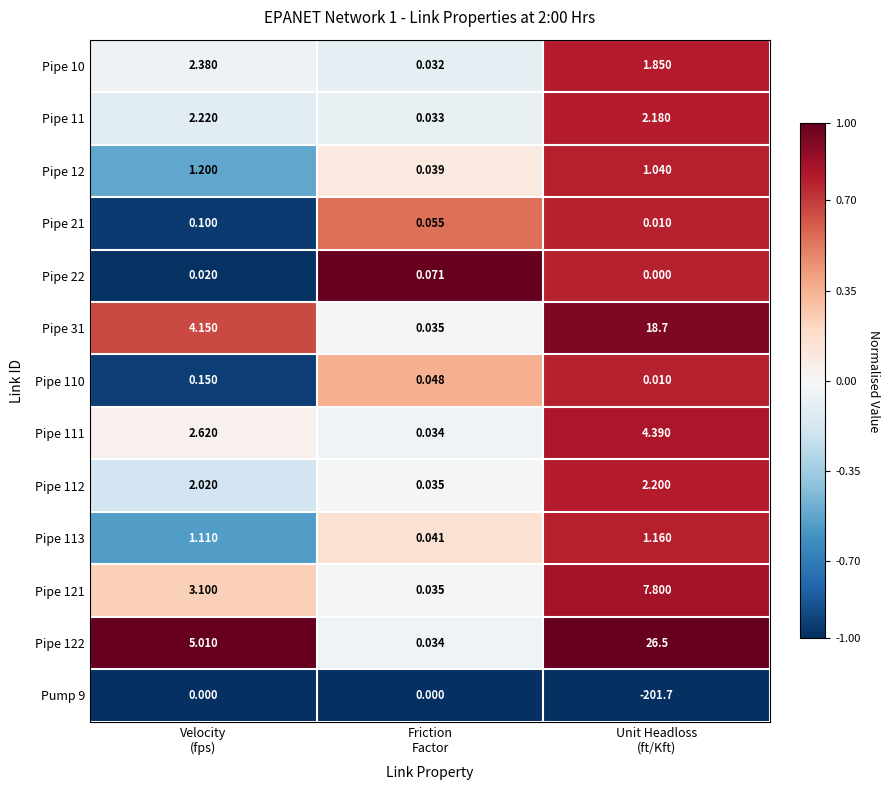

Count the number of categories in the chart.

3